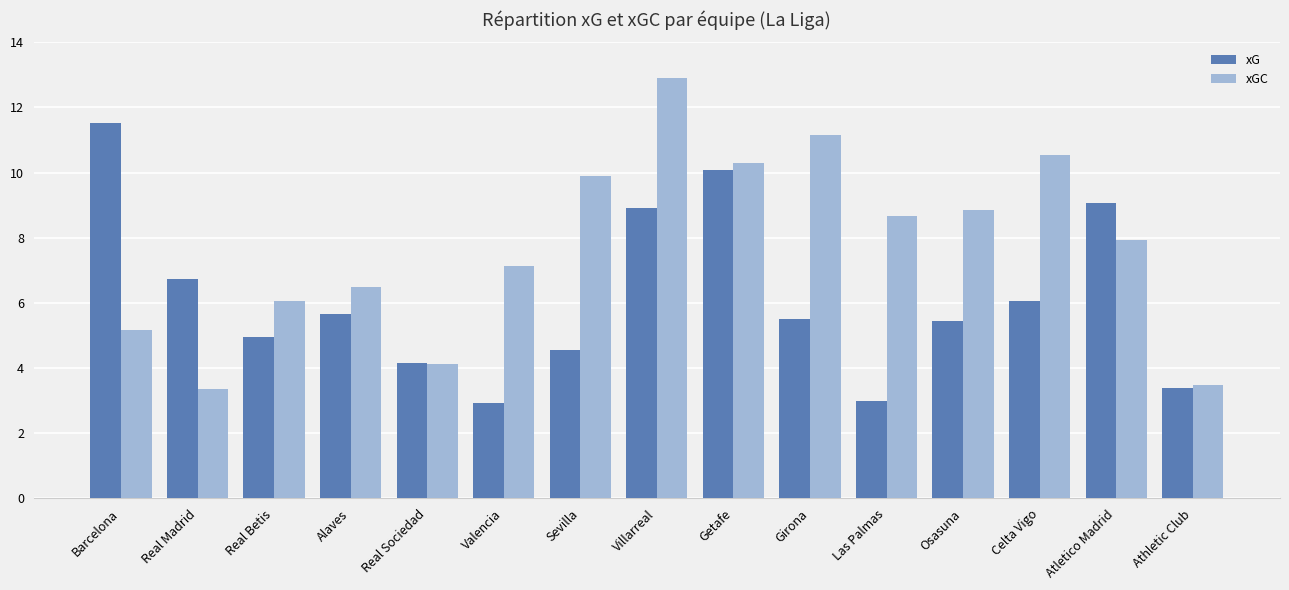

What is the label of the 3rd bar from the left?

Real Betis